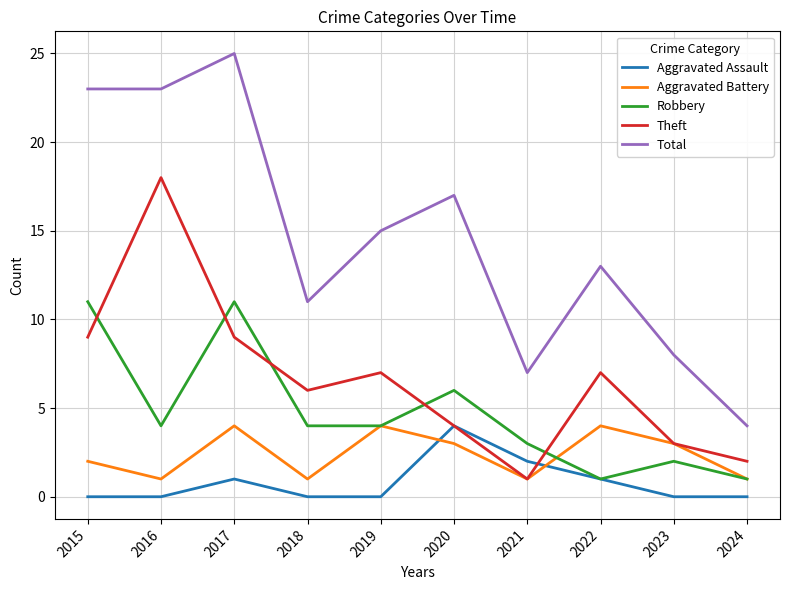

Is the value of Total at 2020 greater than the value of Theft at 2020?

Yes